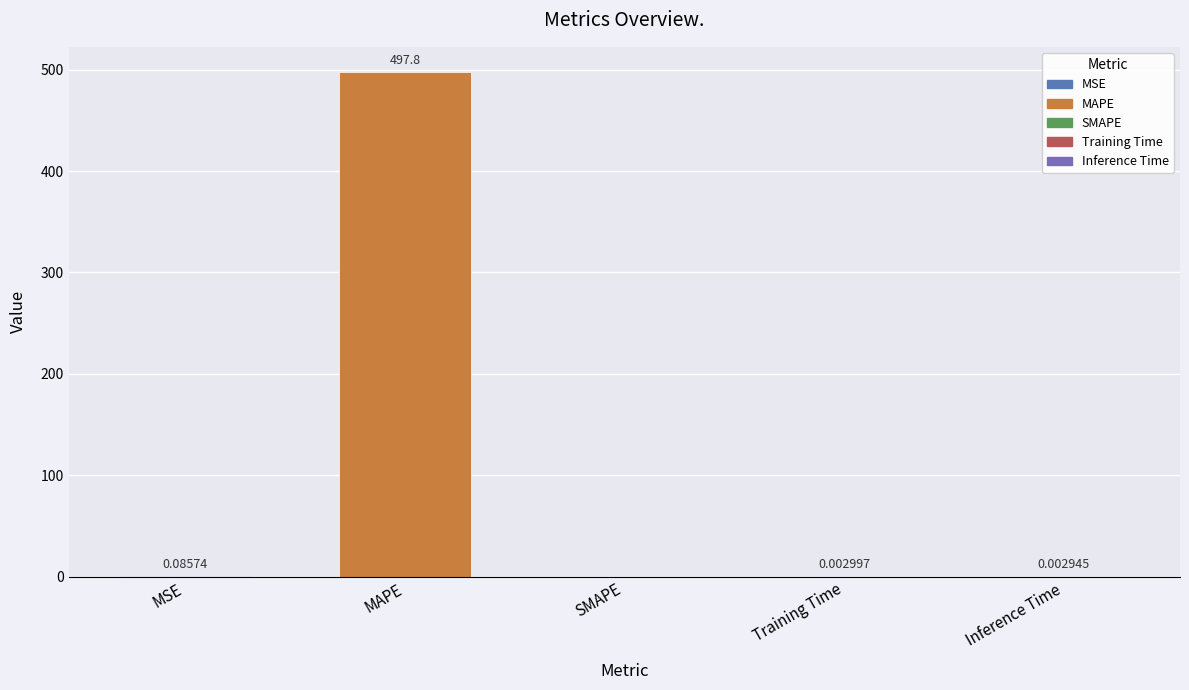

Between SMAPE and Training Time, which is larger?

Training Time